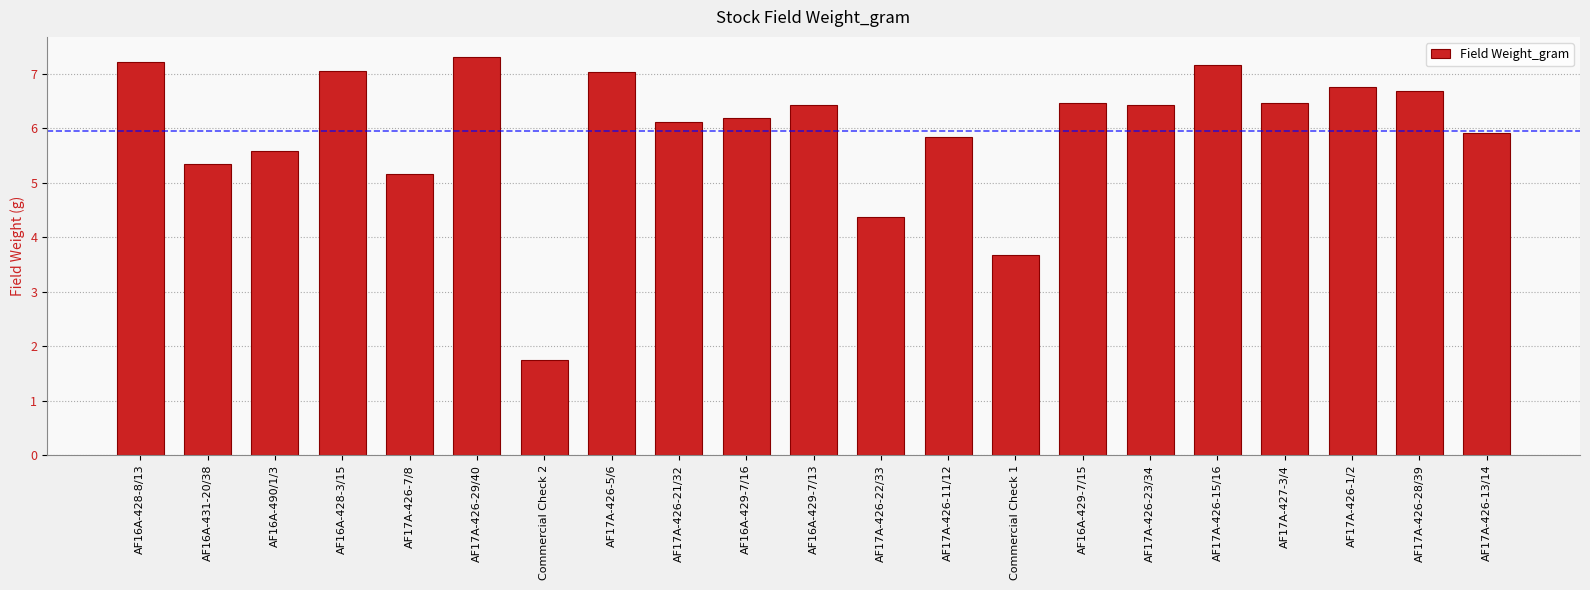

Which has a higher value, AF17A-426-13/14 or AF17A-426-15/16?

AF17A-426-15/16